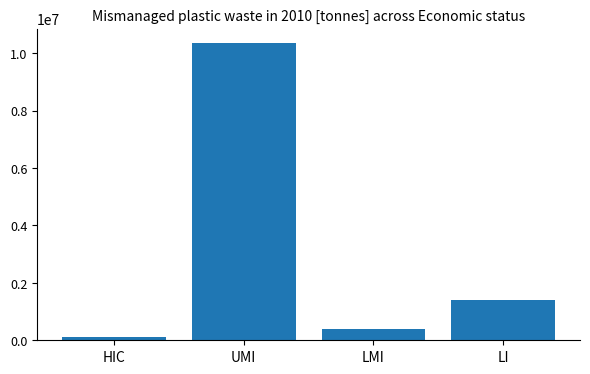

Rank the categories by value from lowest to highest.

HIC, LMI, LI, UMI